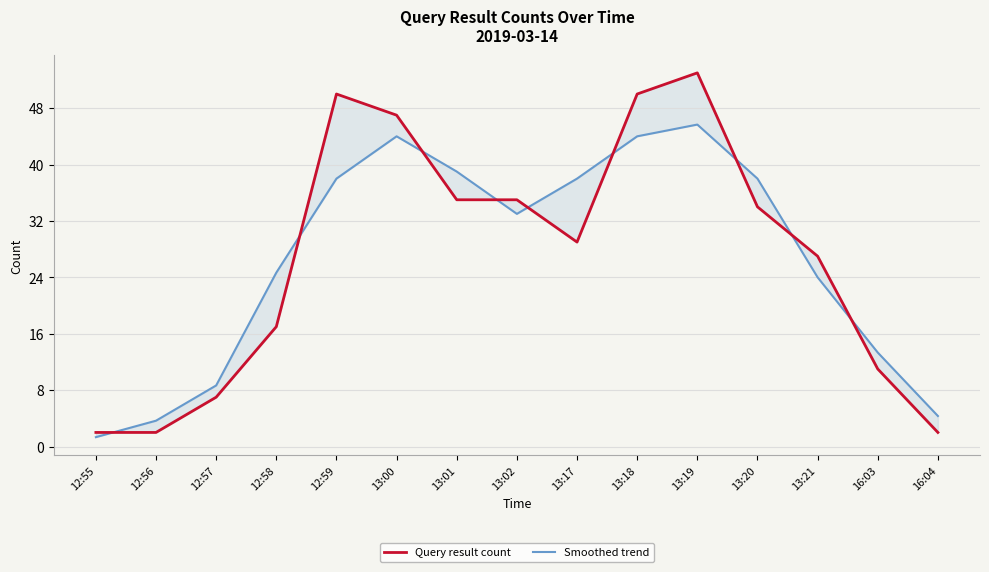

True or false: Smoothed trend has more than 0 interior local peaks.

True